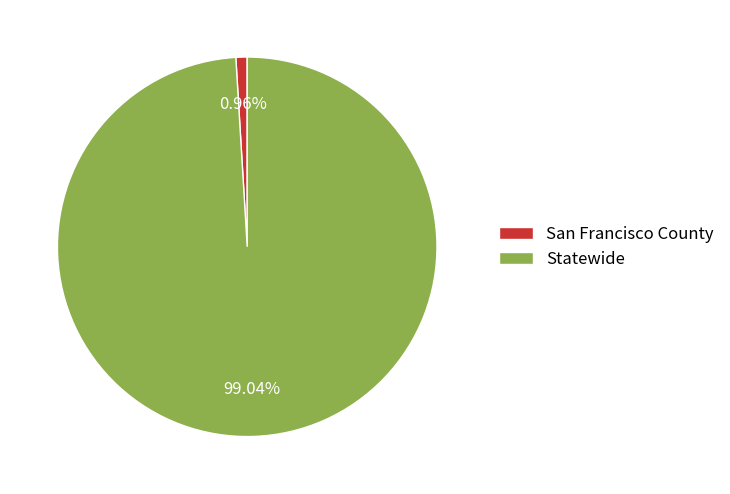

The San Francisco County slice represents 1% of the pie. True or false?

True